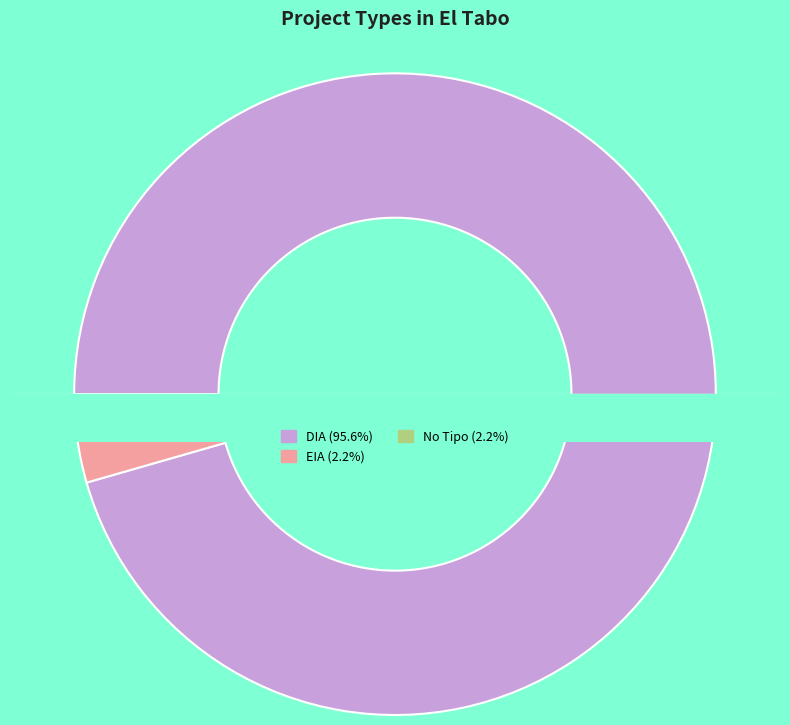

Is it true that EIA is 11% of the pie?

False